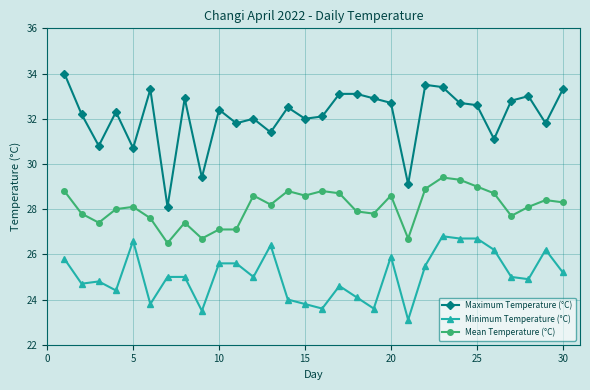

What is the lowest value of the Maximum Temperature (°C) series?

28.1